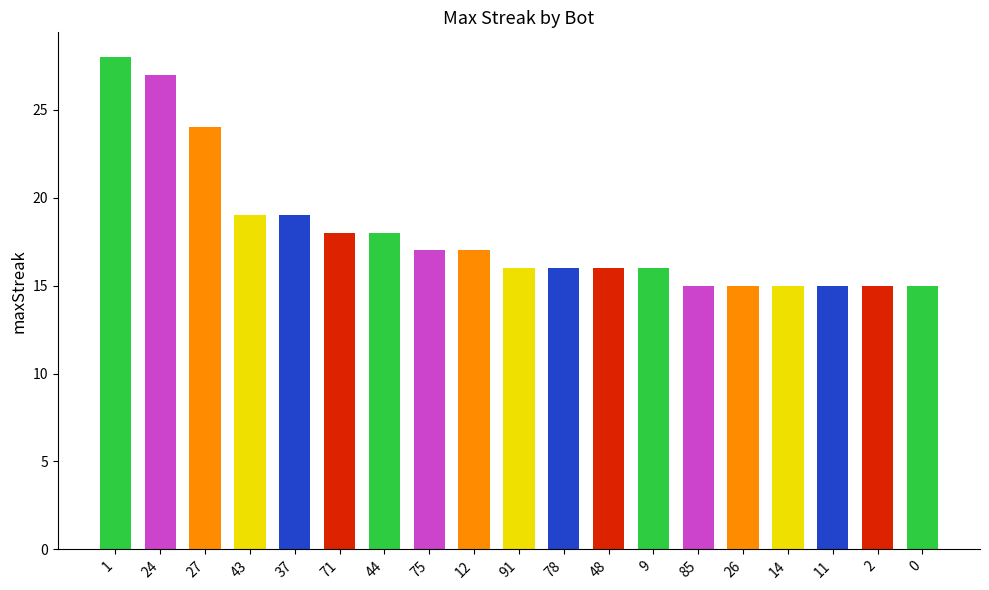

What is the approximate value at 9?

16